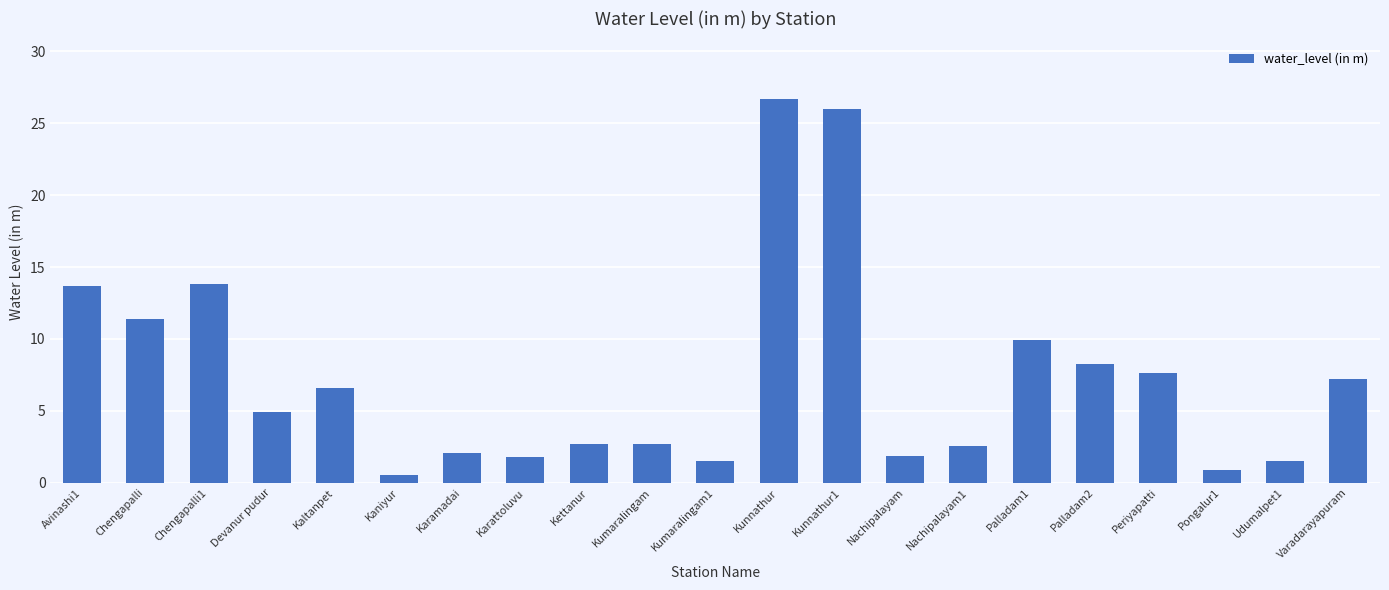

Which label corresponds to the smallest value in the chart?

Kaniyur